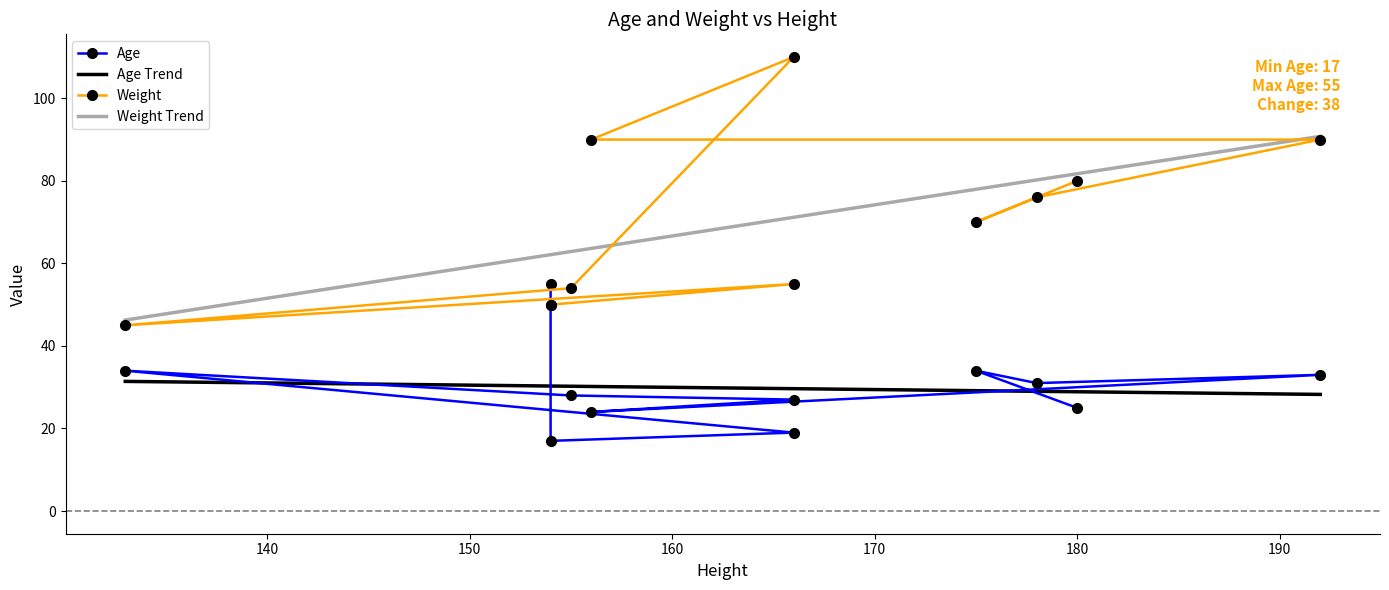

The Weight series shows 43.9 at 160. True or false?

False